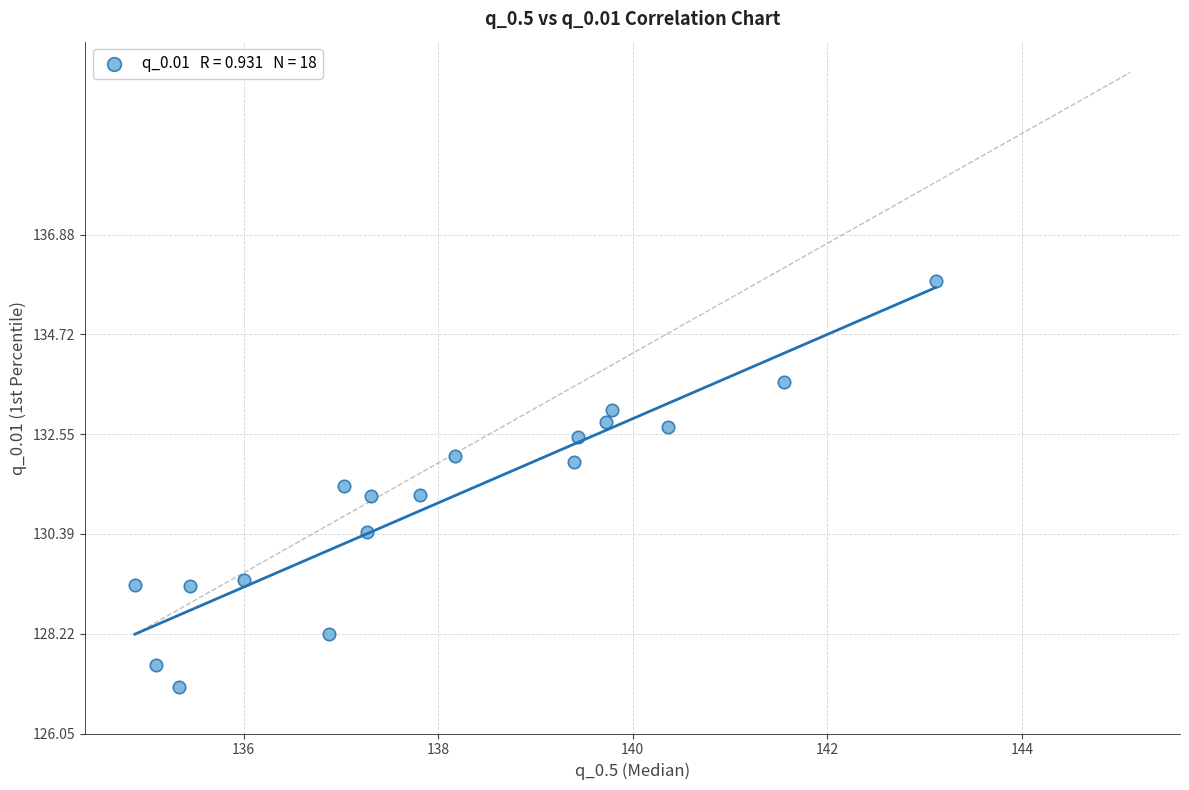

What is the range of Y values (max minus min)?

8.8